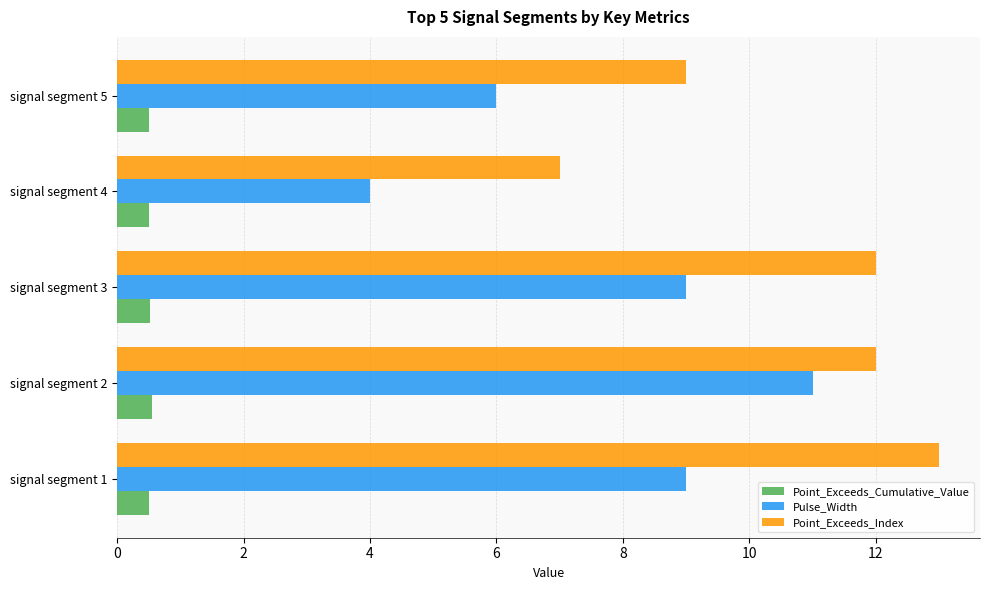

List the series in order of their overall mean, lowest first.

Point_Exceeds_Cumulative_Value, Pulse_Width, Point_Exceeds_Index